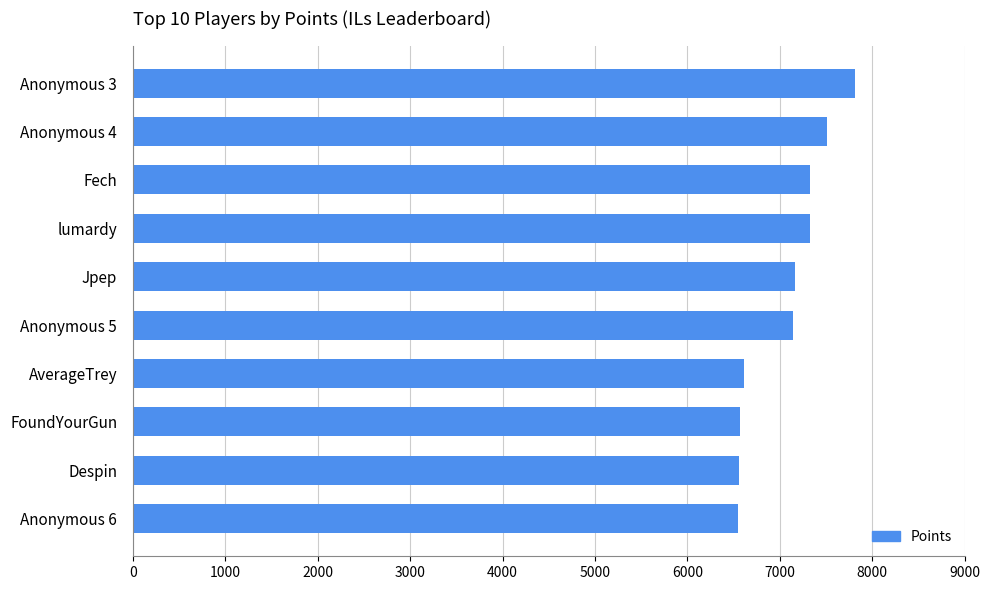

Is it true that the value at lumardy is 2825?

False